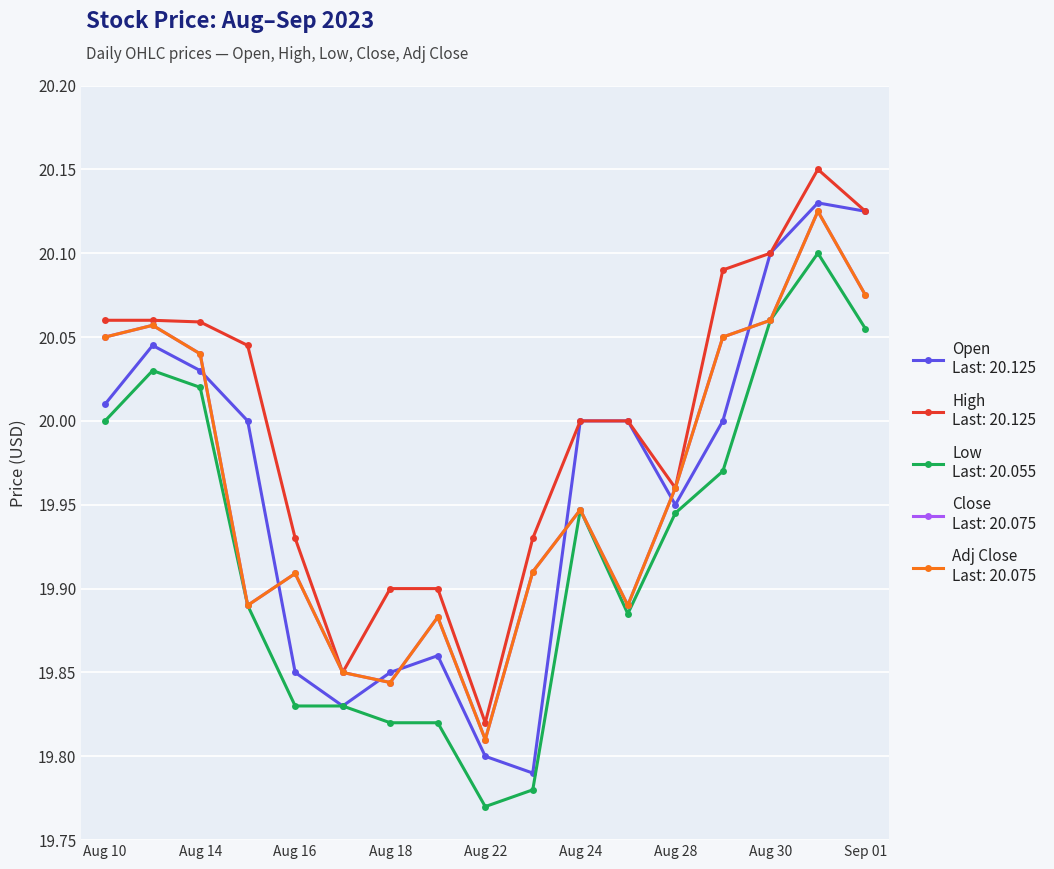

Is this an area chart (filled region under the line)?

No